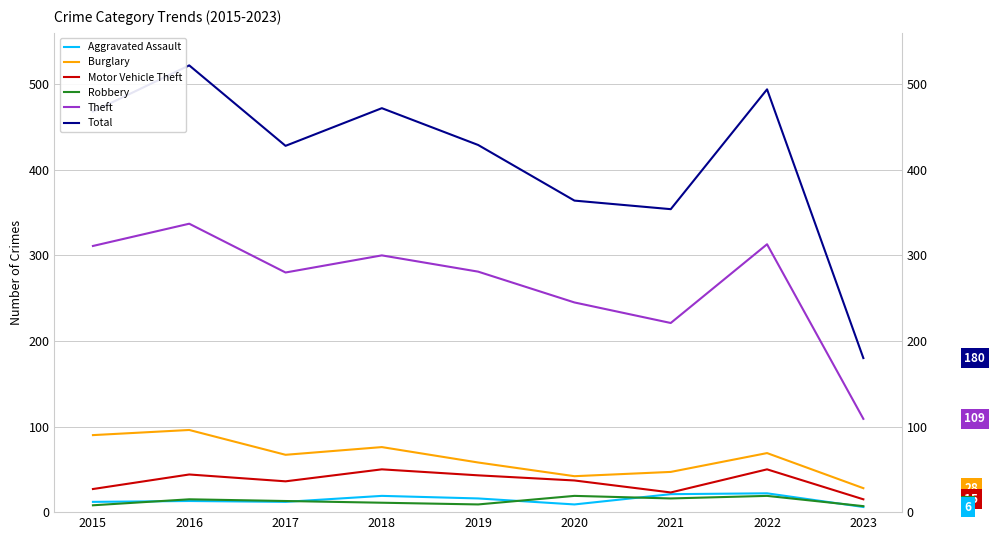

What is the total value across all series at 2019?

836